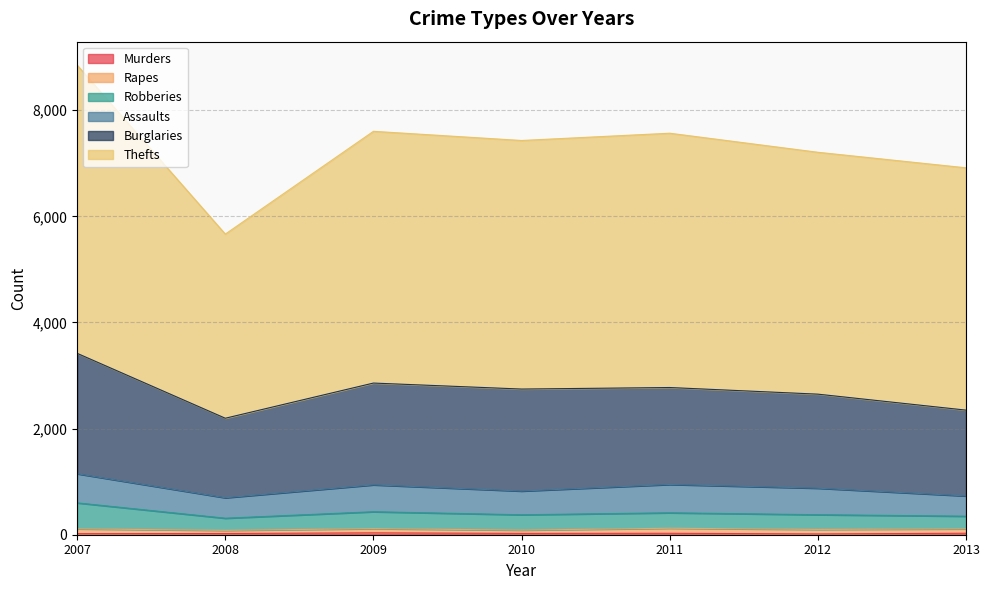

True or false: Robberies and Burglaries cross at least once.

False